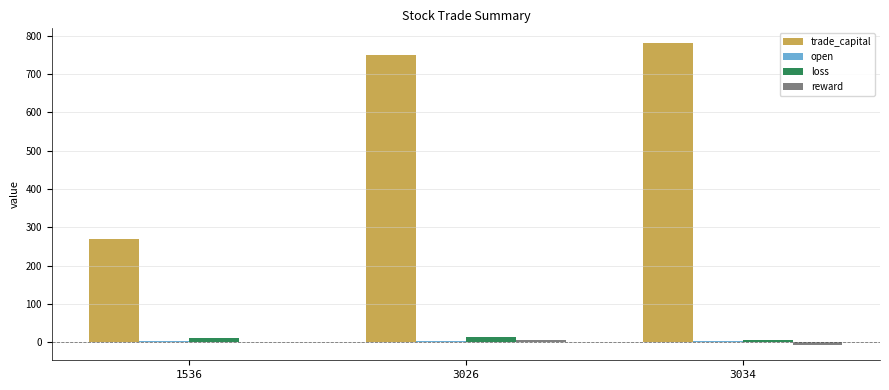

Count the number of data series in this chart.

4